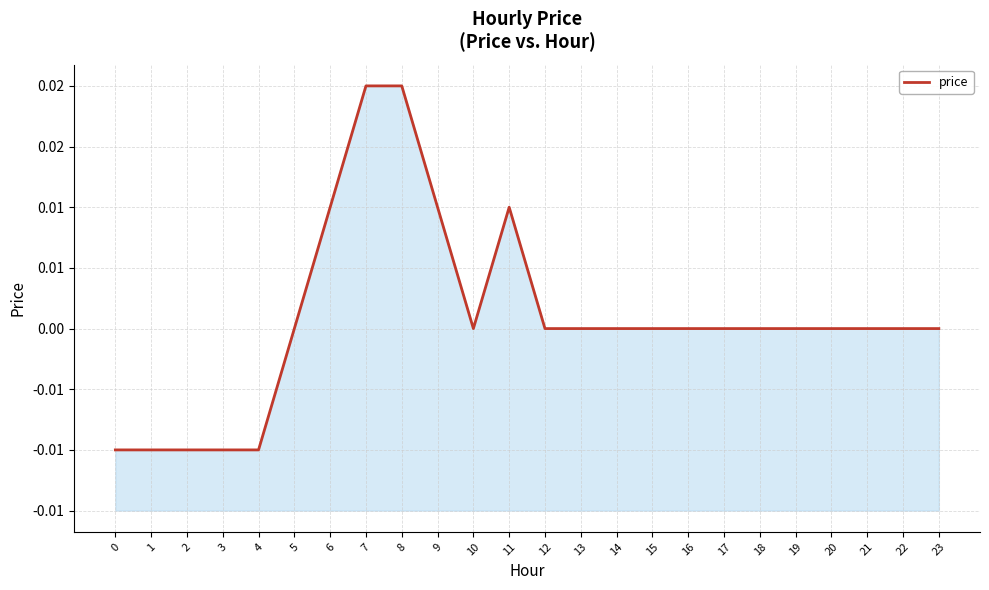

True or false: the data has more than 1 interior local peaks.

False